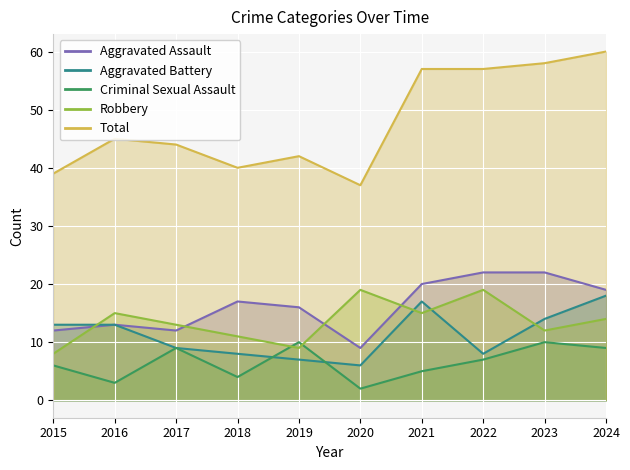

True or false: Total has a value of 60 at 2024.

True